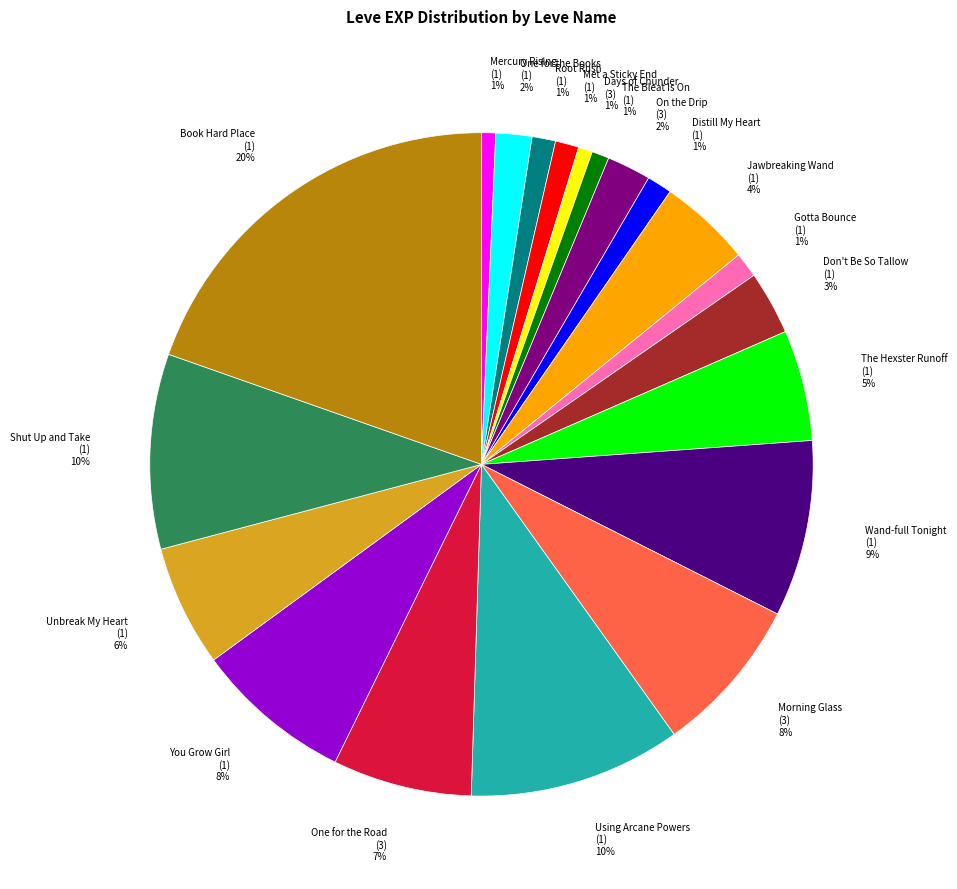

Which category has the biggest portion of the pie?

Book Hard Place (1)